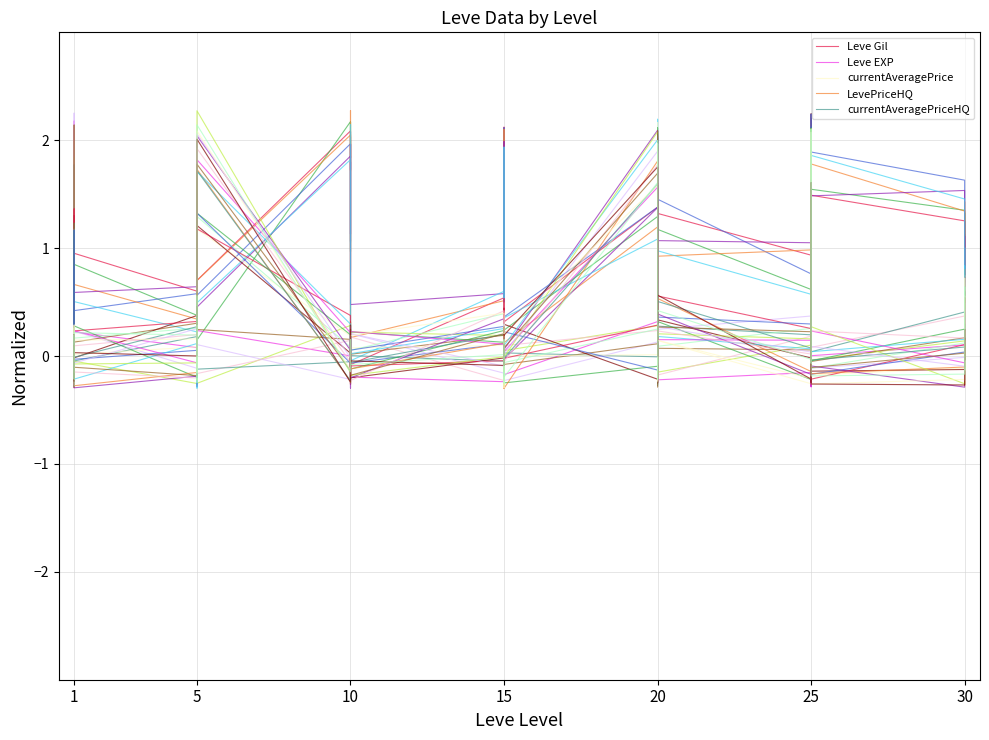

What is the sum of the Leve EXP values at 15 and 10?

1.9